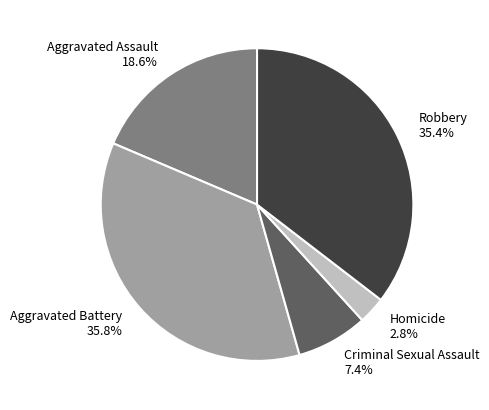

Does Aggravated Assault account for over 50% of the chart?

No